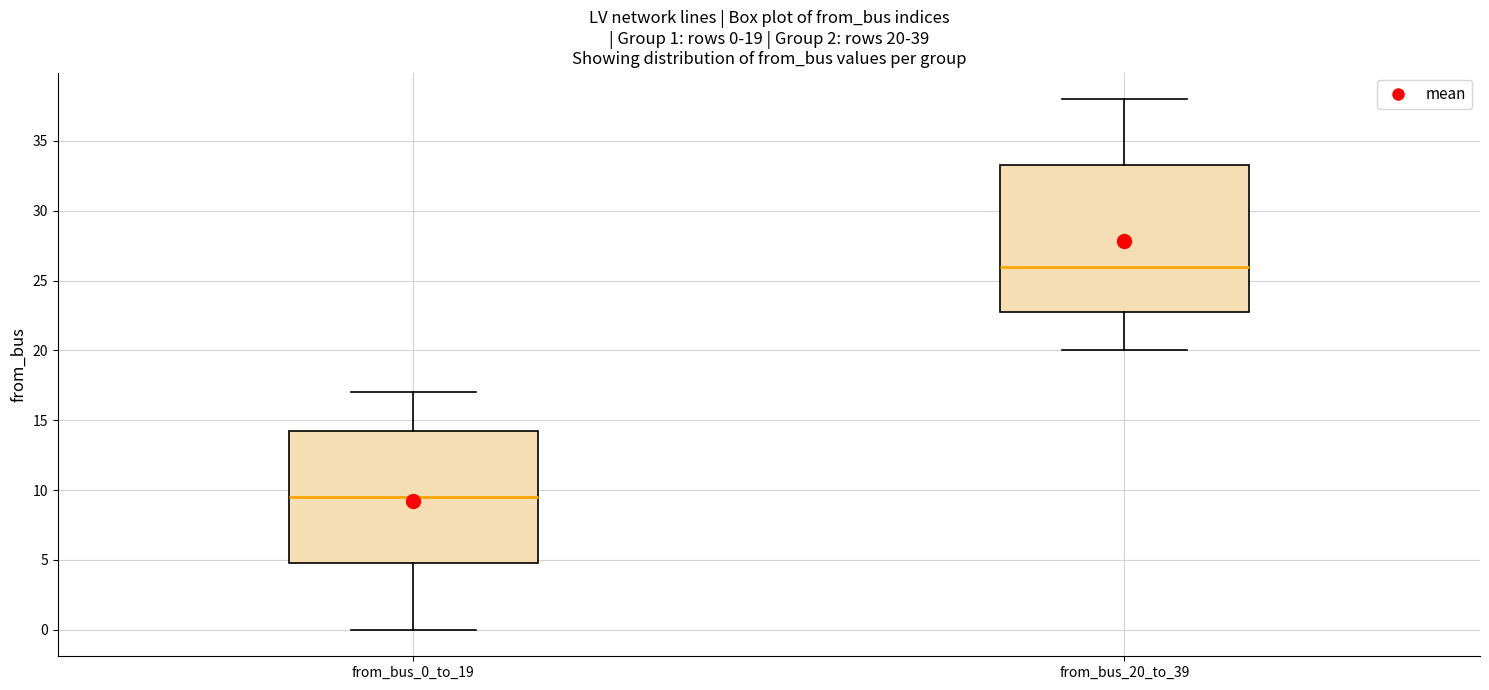

Which box is the tallest, from its lower edge to its upper edge?

from_bus_20_to_39